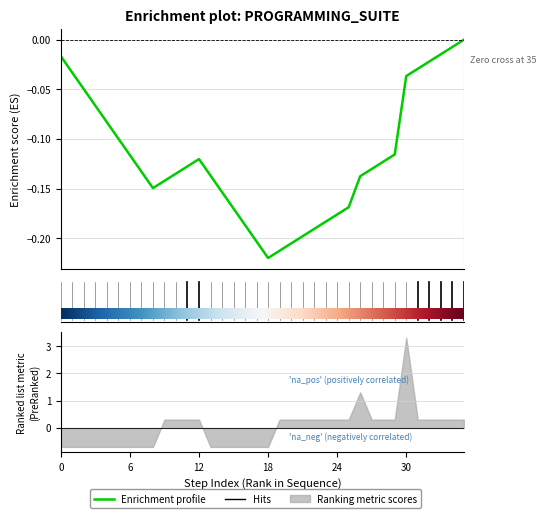

The chart shows a value of 1 at DrvDownload. True or false?

False